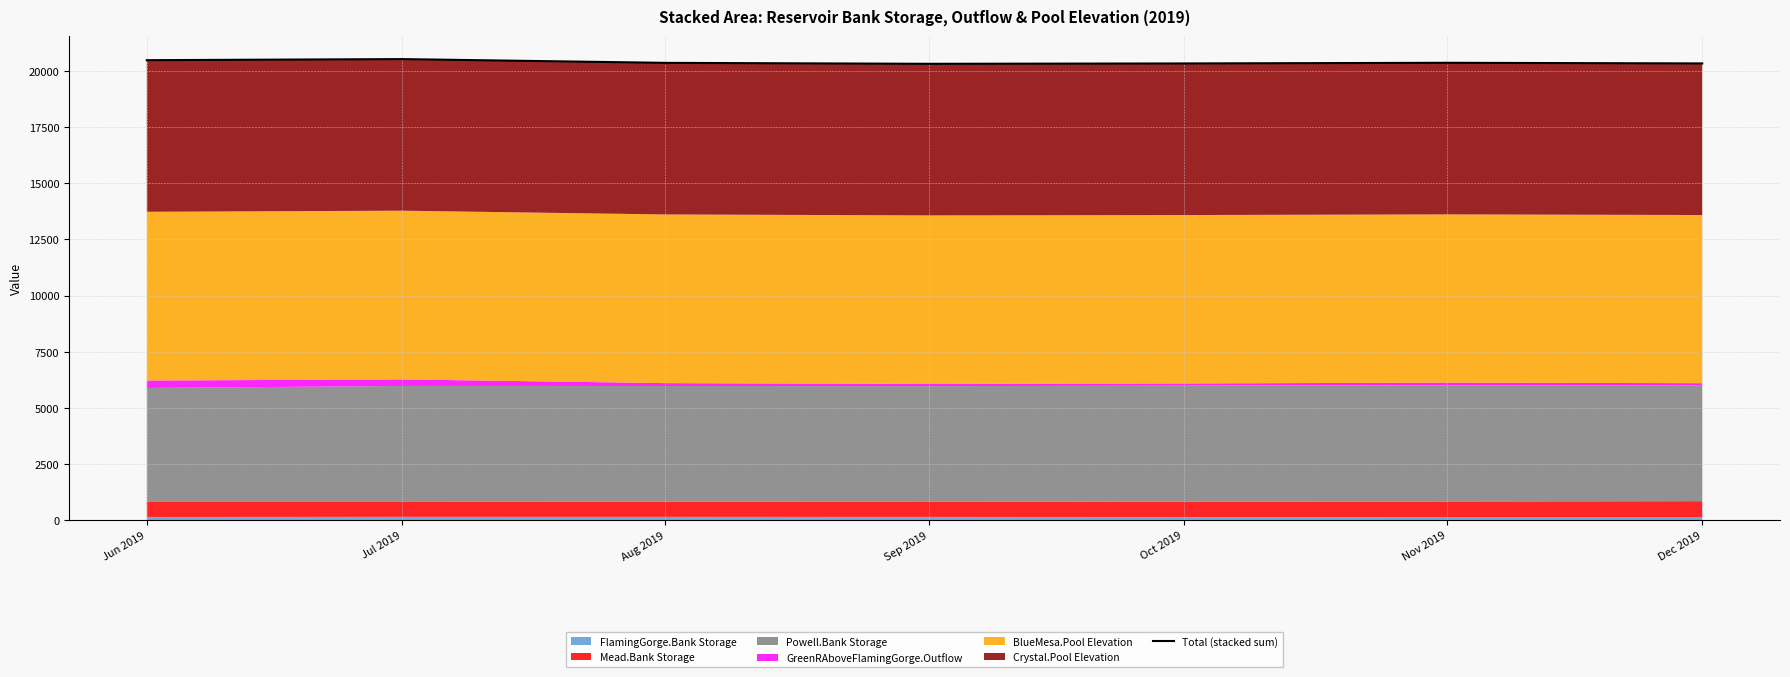

What is the difference between the maximum and minimum values?

210.0